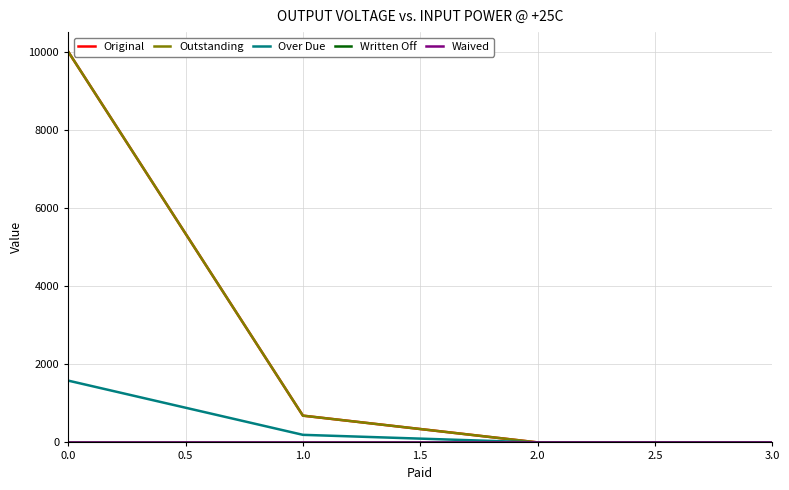

Is this an area chart (filled region under the line)?

No